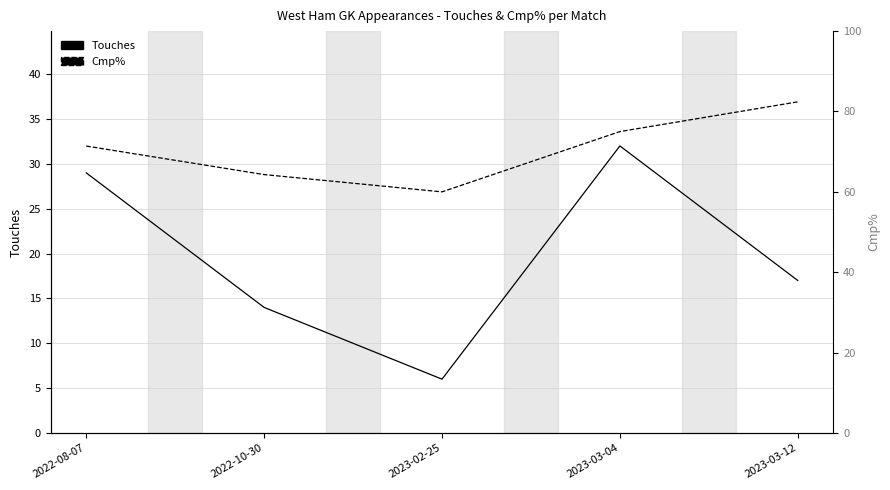

What value does the Cmp% series have at 2023-03-04?

75.0